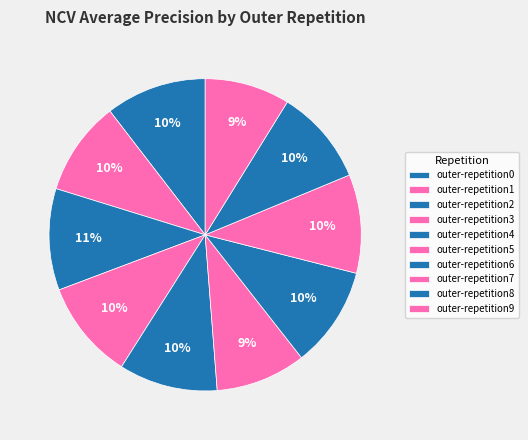

Does outer-repetition4 represent more than half of the total?

No